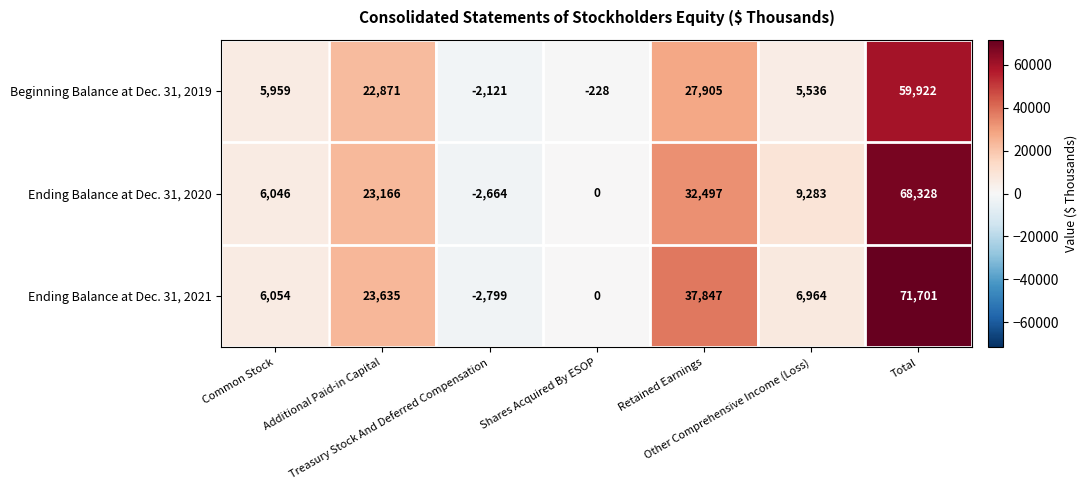

What is the difference between the second highest and second lowest values in the Ending Balance at Dec. 31, 2020 series?

32497